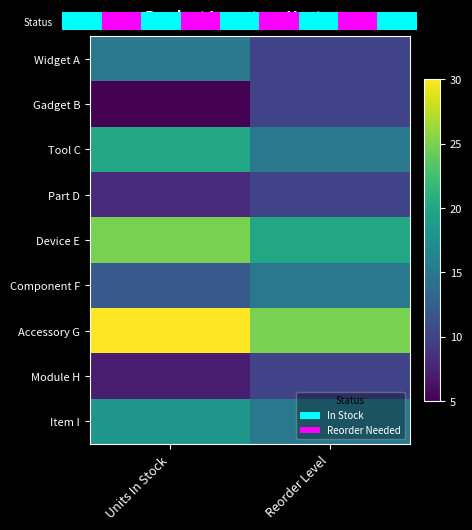

Is it true that Gadget B equals 10 at Reorder Level?

True